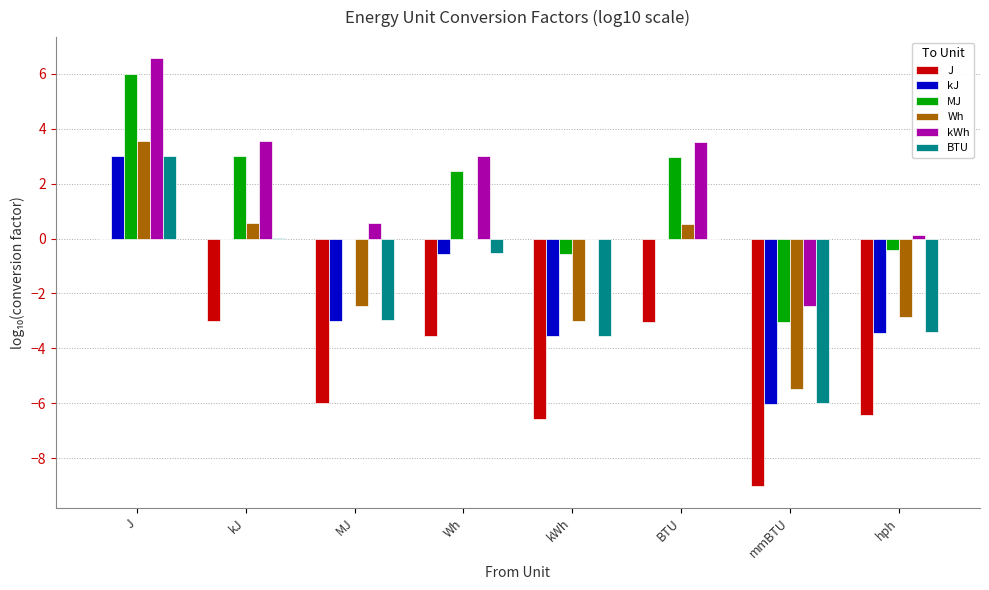

What is the total value across all series at BTU?

4.0